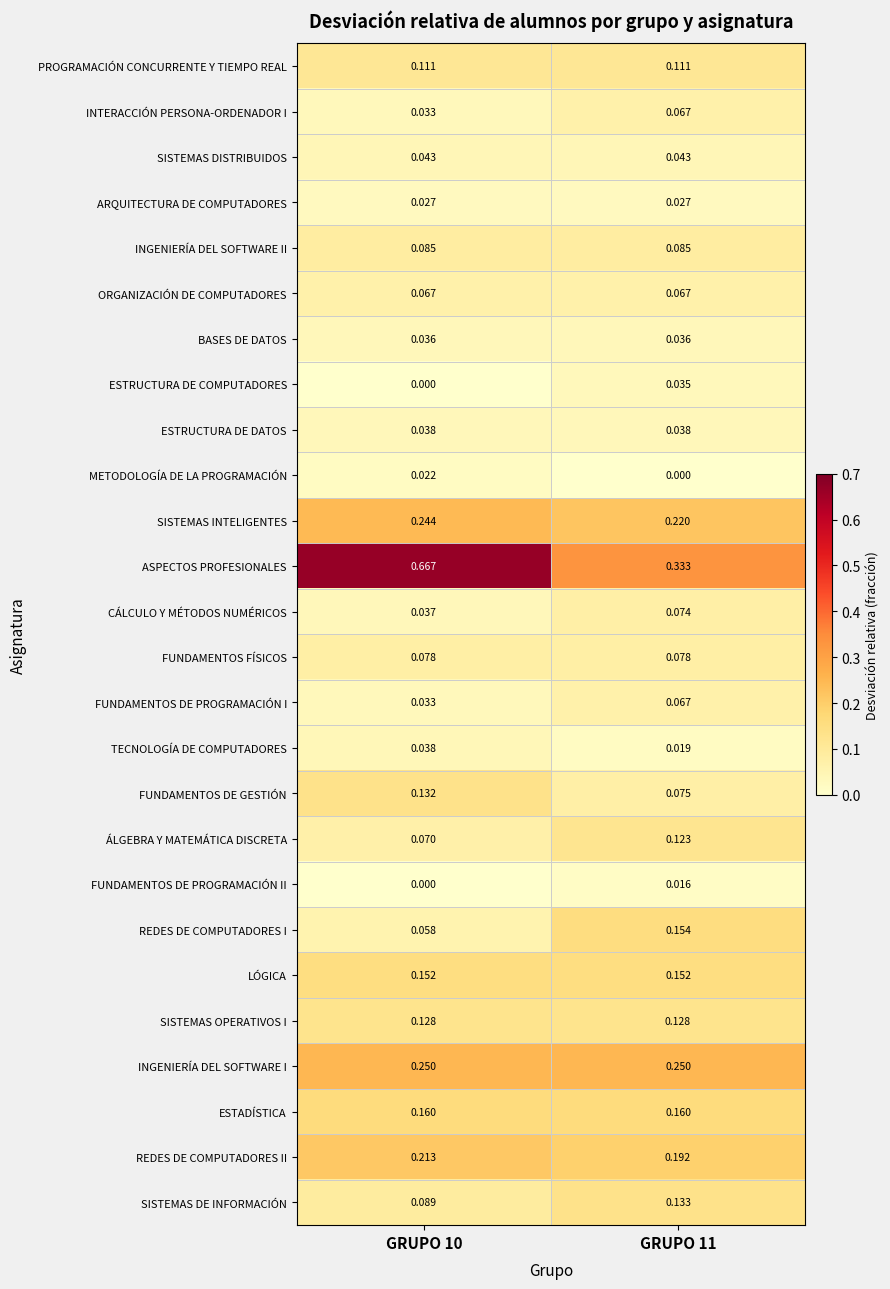

Which series has the widest spread of values?

ASPECTOS PROFESIONALES